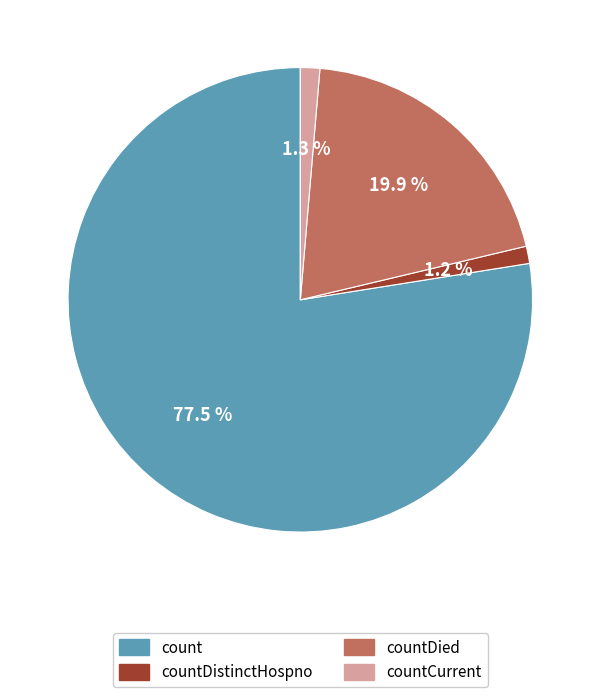

Does any single category account for the majority?

Yes